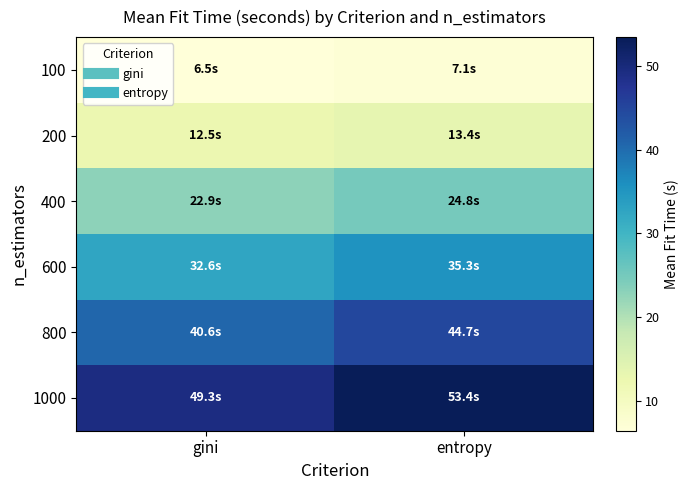

At how many categories does at least one series exceed 49?

2